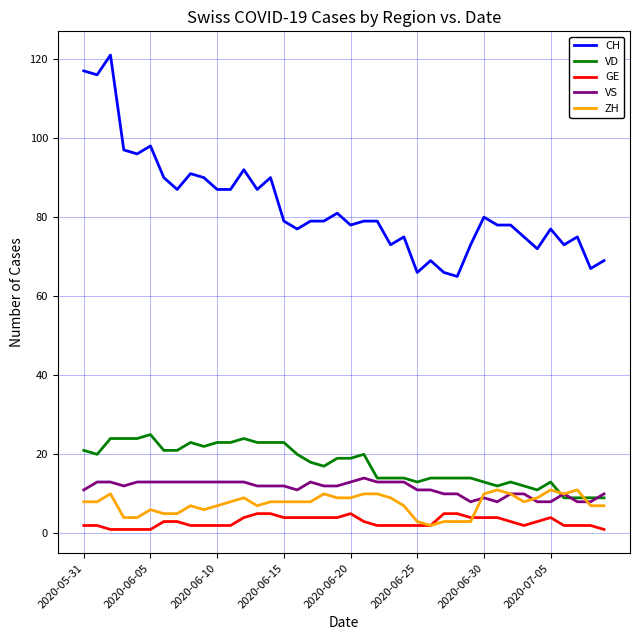

What is the maximum value shown in the chart?

121